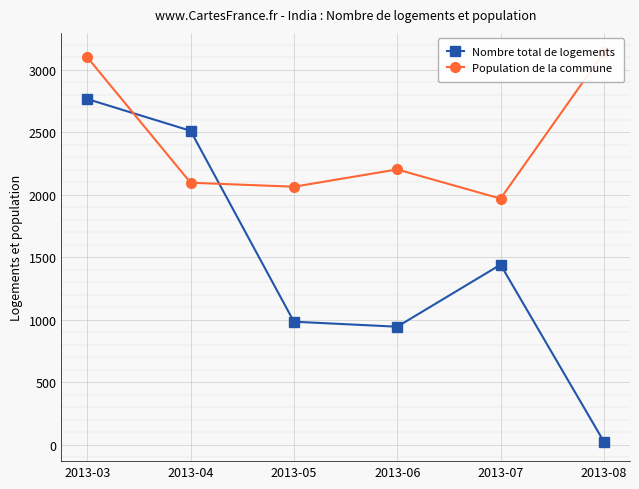

How many intersections are there between Nombre total de logements and Population de la commune?

2